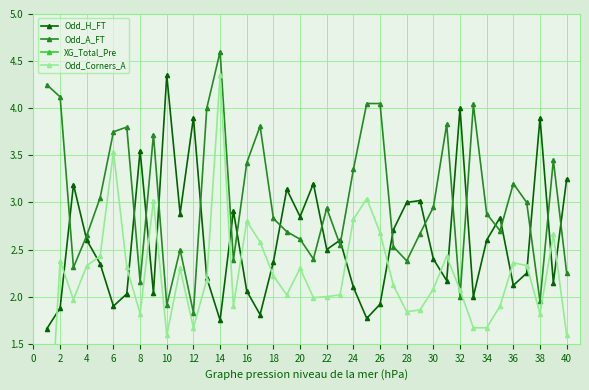

How many times do Odd_H_FT and Odd_Corners_A cross each other?

18